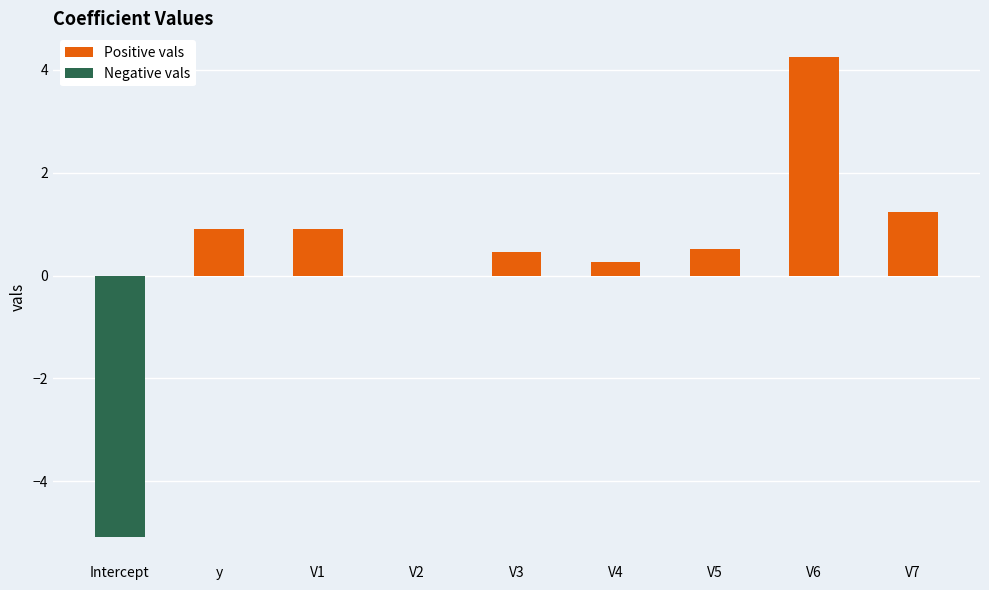

Which has a higher value, V2 or y?

y